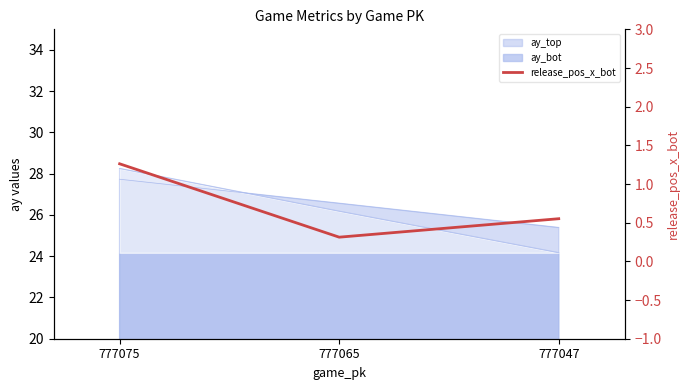

List the labels in order of value, smallest first.

777065, 777047, 777075